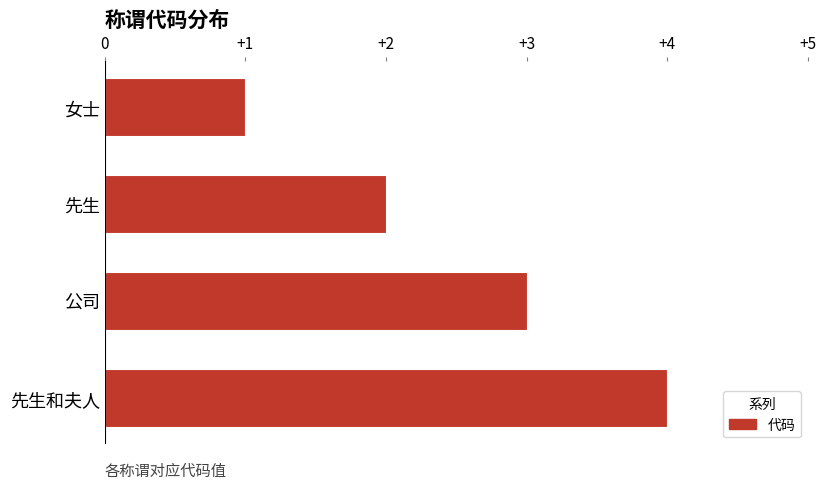

What is the greatest value displayed?

4